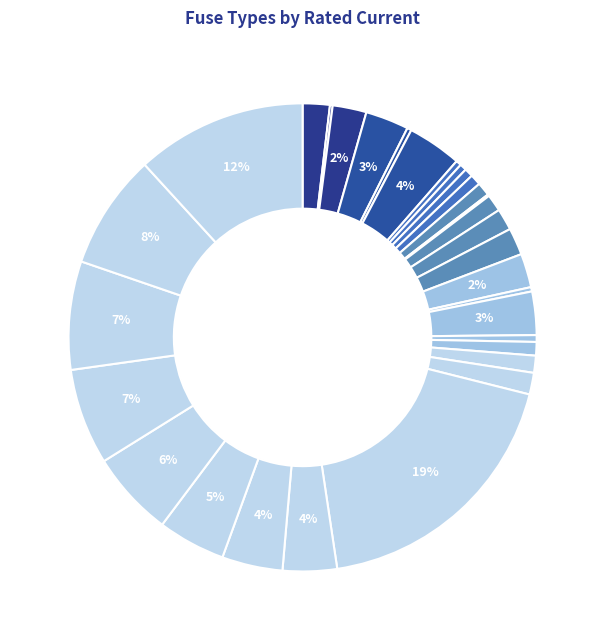

How many segments does this pie chart have?

31